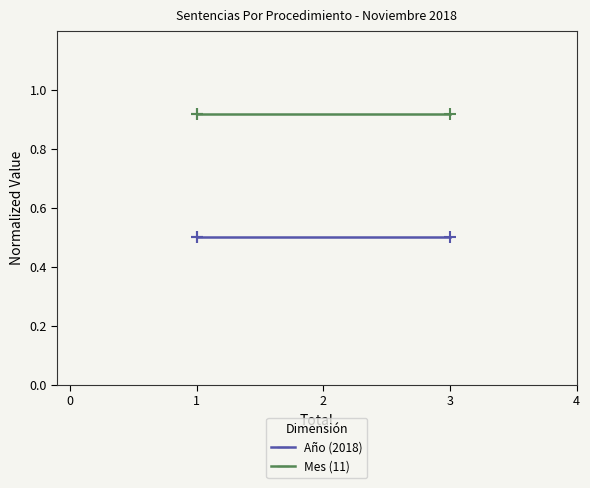

Reading left to right, transcribe all the data shown in this chart.

Año (norm.): 0.5	0.5	0.5
Mes (norm.): 0.9	0.9	0.9